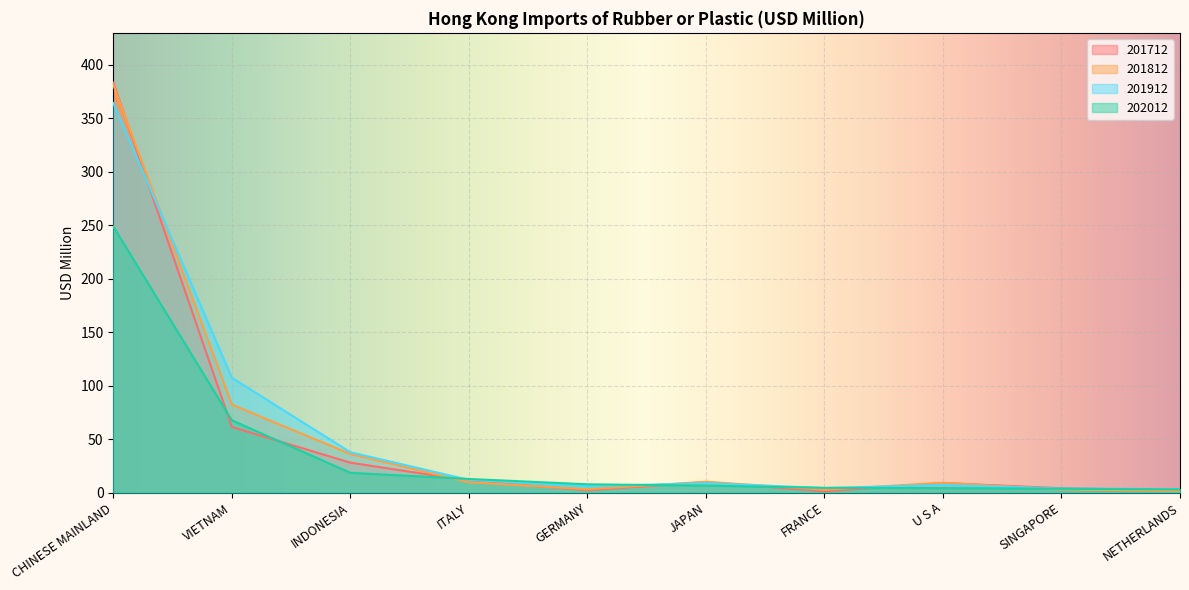

Where does the 201812 series first go above 9?

CHINESE MAINLAND